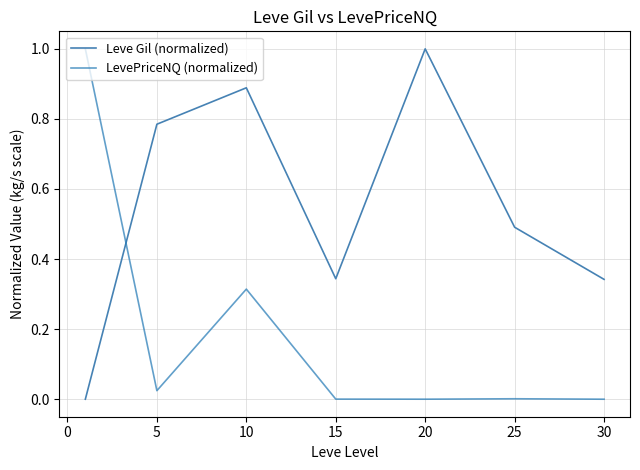

List the series in order of their overall mean, highest first.

Leve Gil (normalized), LevePriceNQ (normalized)